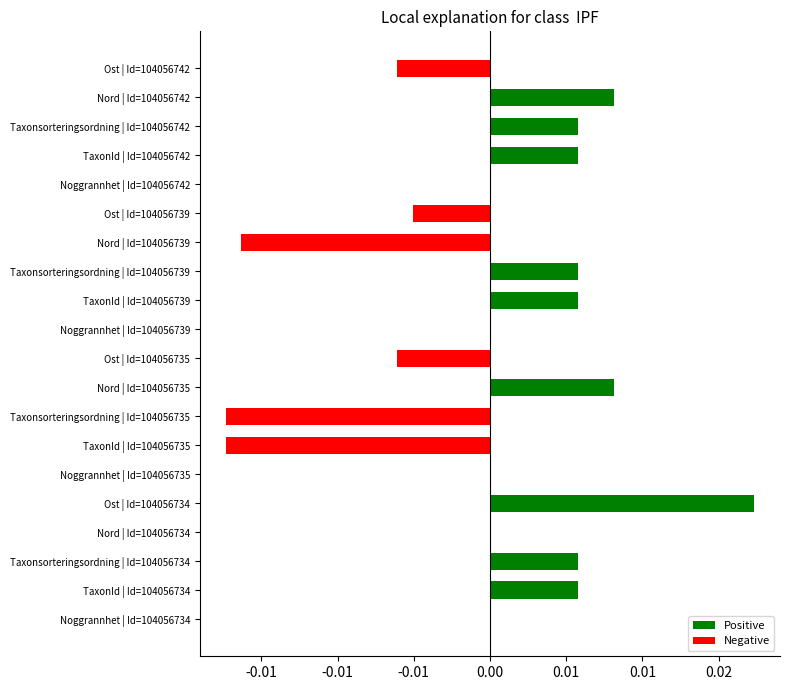

Are the bars horizontal?

Yes